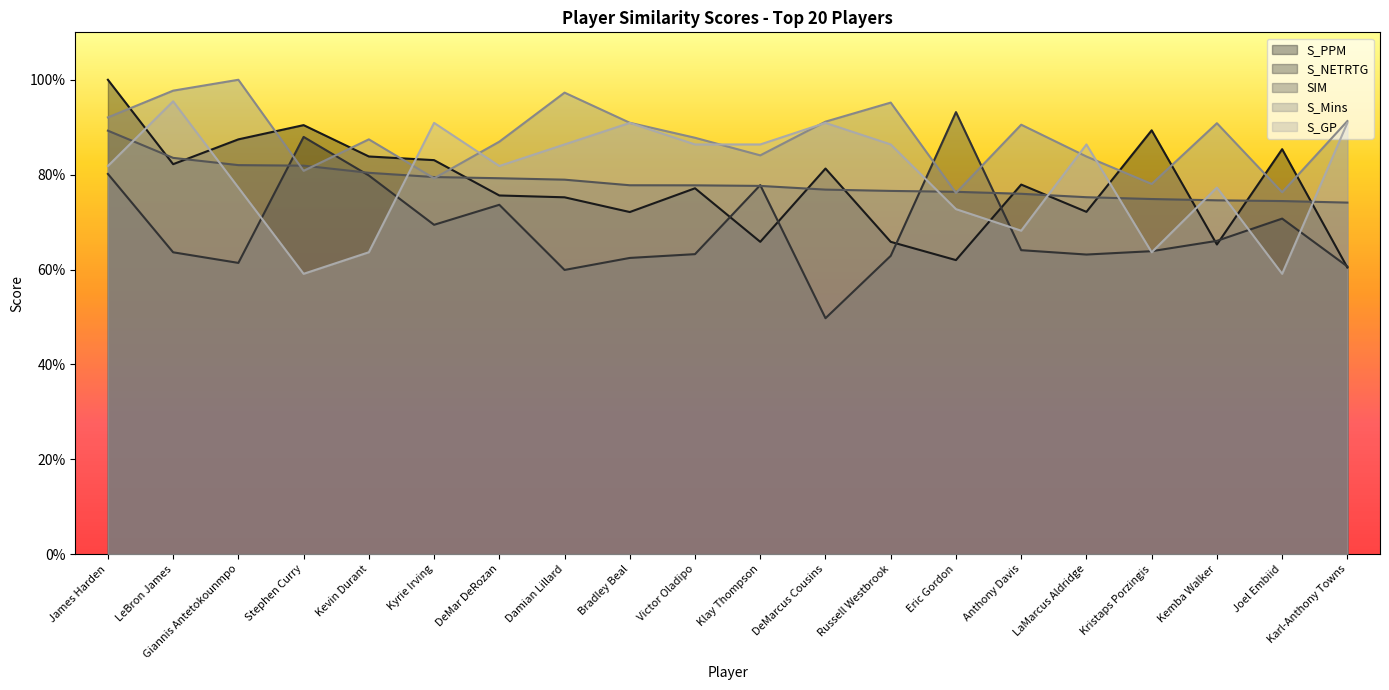

What is the label of the 18th point from the right?

Giannis Antetokounmpo